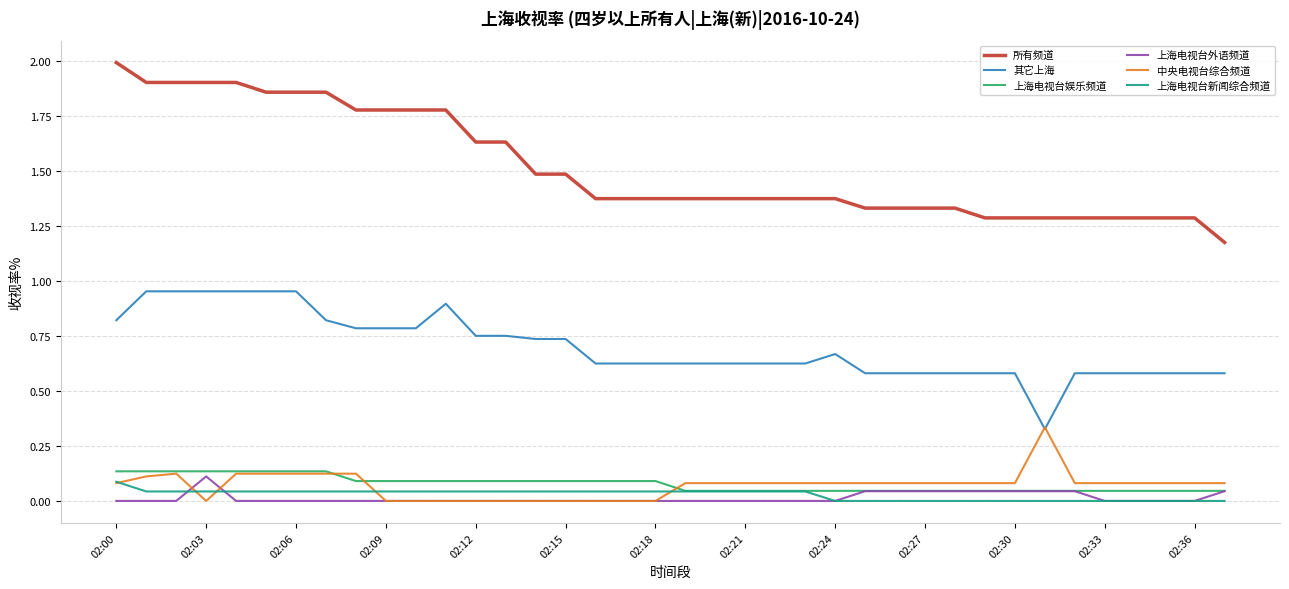

True or false: 上海电视台娱乐频道 and 所有频道 intersect in this chart.

False